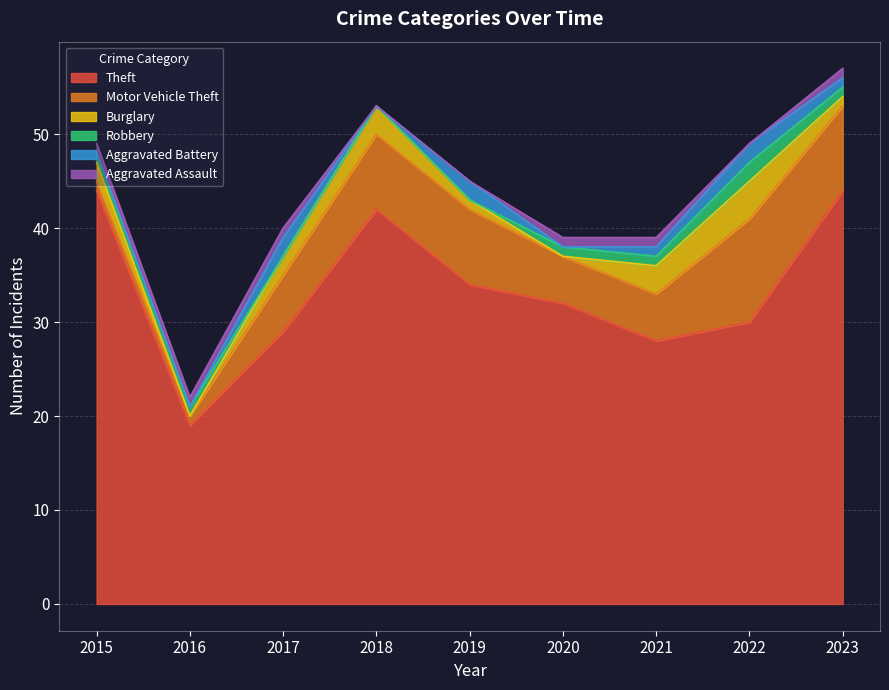

Where is the first local maximum for Aggravated Battery?

2017